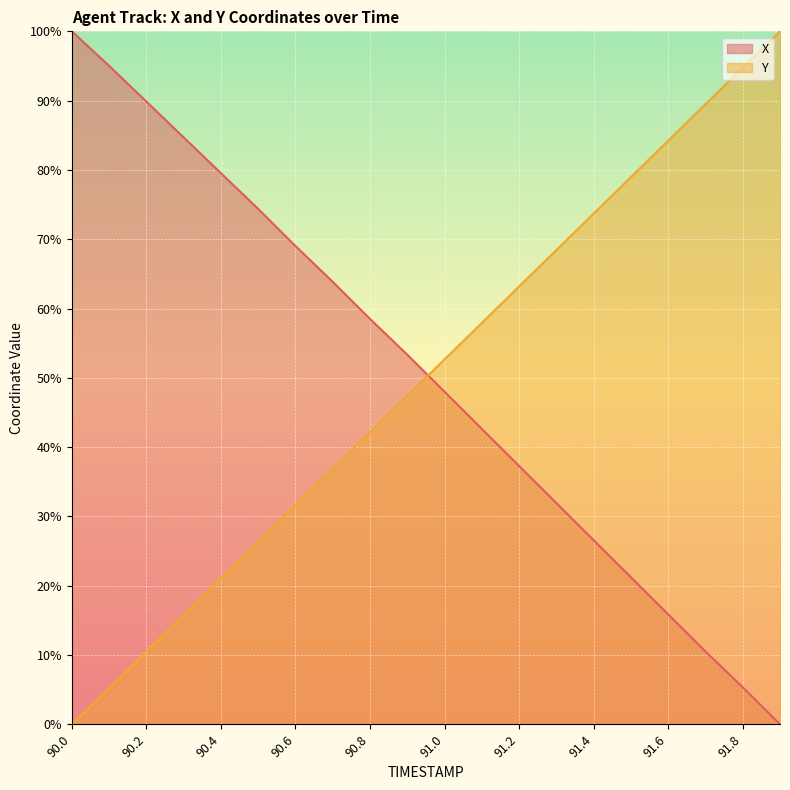

Is it true that X equals 26.6 at 91.4?

True